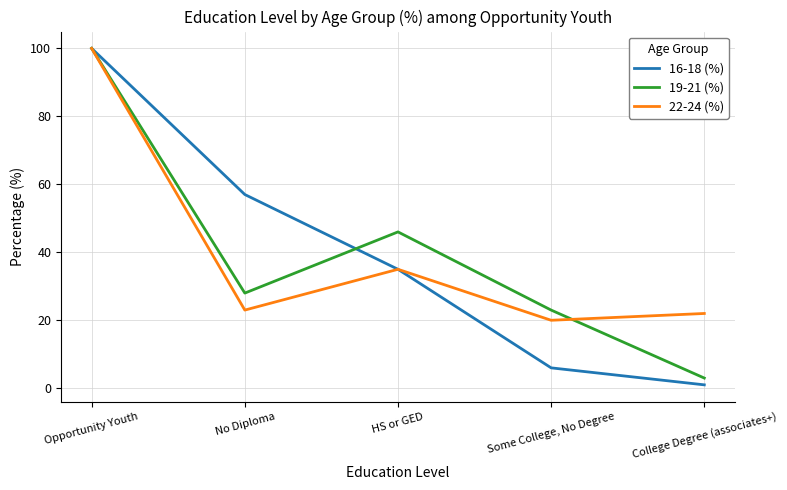

What is the sum of all 16-18 (%) values?

199